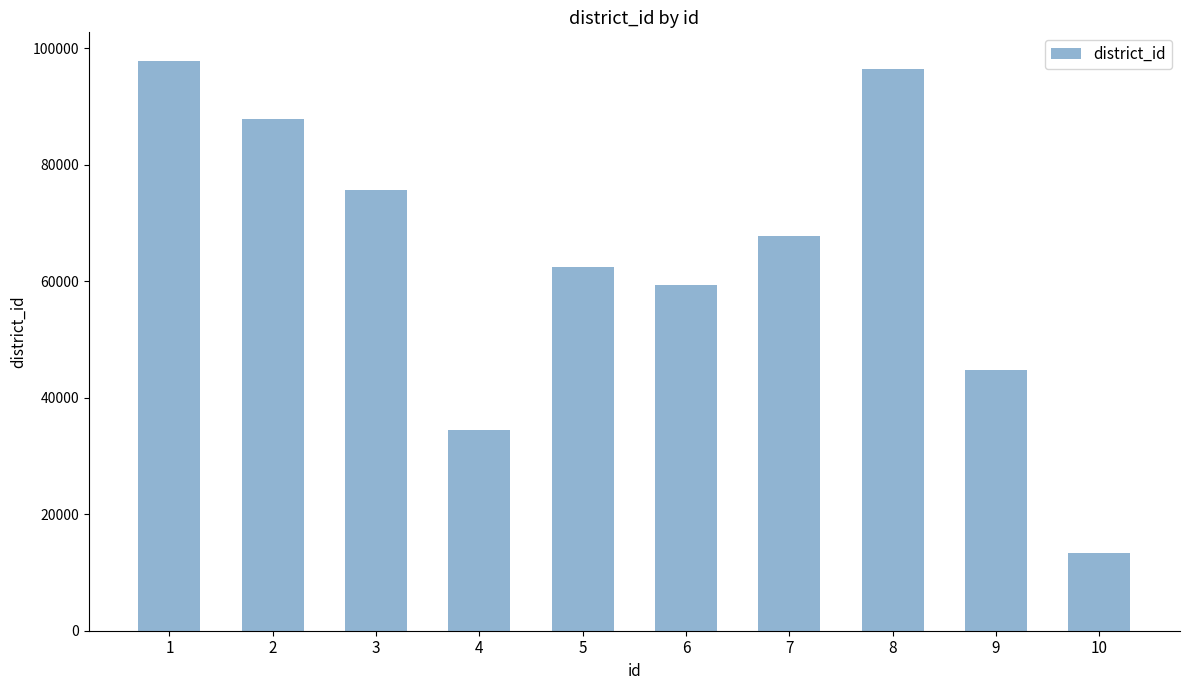

Reading left to right, transcribe all the data shown in this chart.

97857	87846	75601	34519	62515	59303	67827	96450	44753	13396